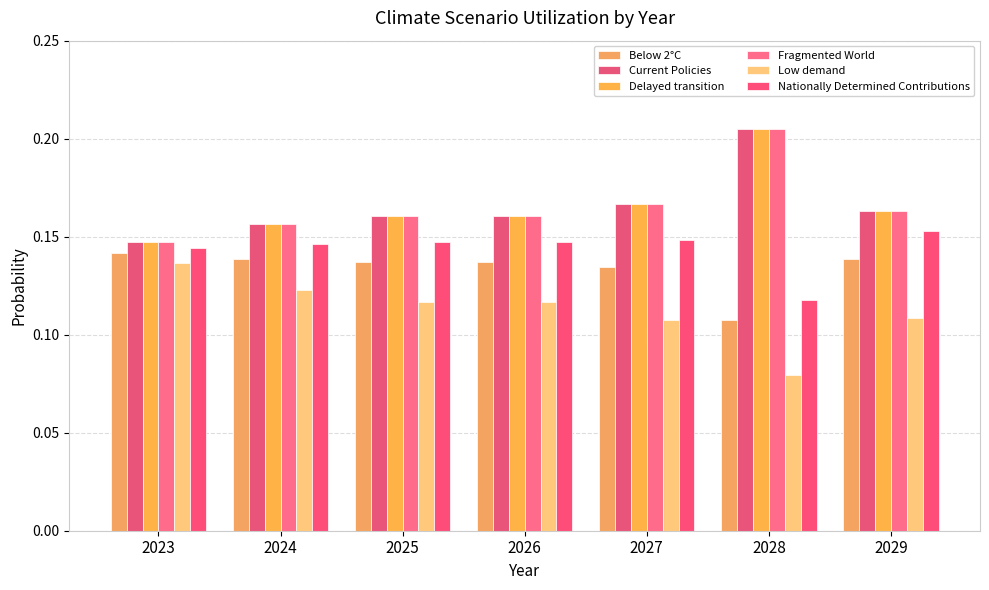

True or false: Nationally Determined Contributions has a value of 0.0 at 2023.

False